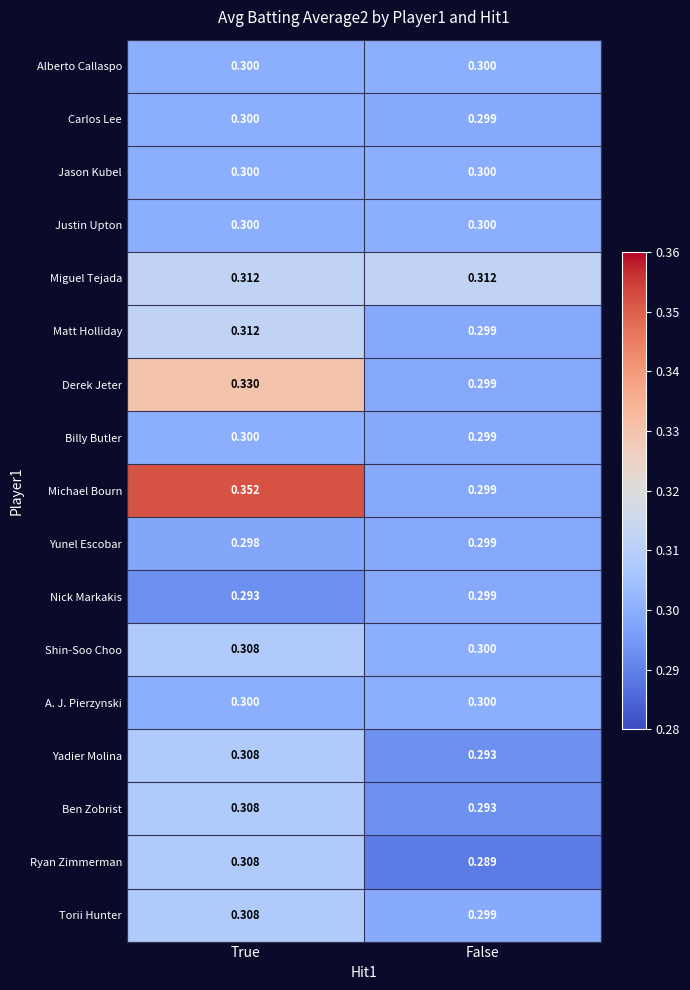

At which category is the sum across all series the highest?

True